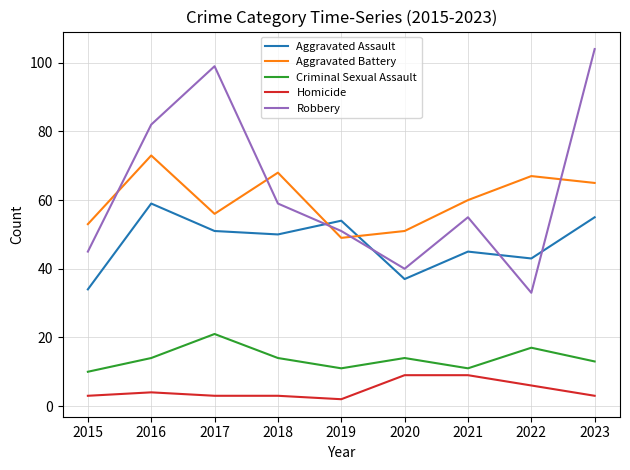

What is the difference between the Aggravated Battery values at 2020 and 2015?

2